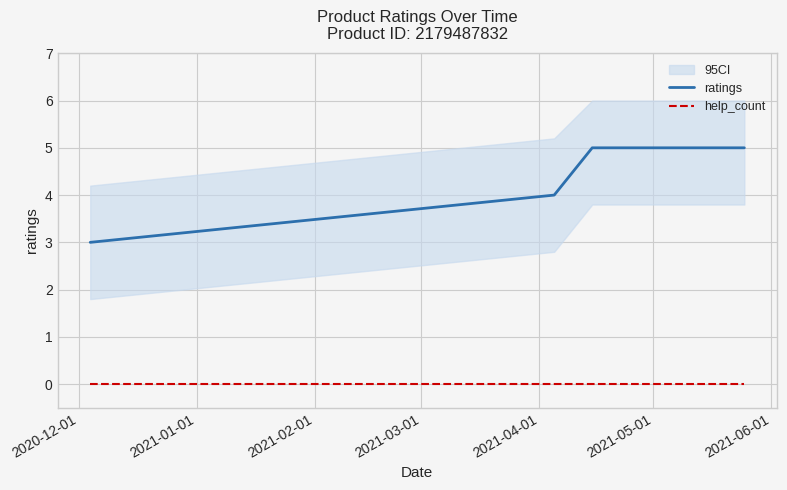

True or false: help_count and ratings intersect in this chart.

False